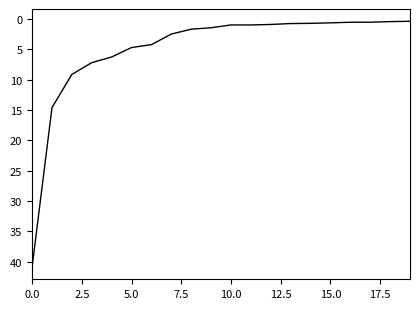

What is the greatest value displayed?

40.9